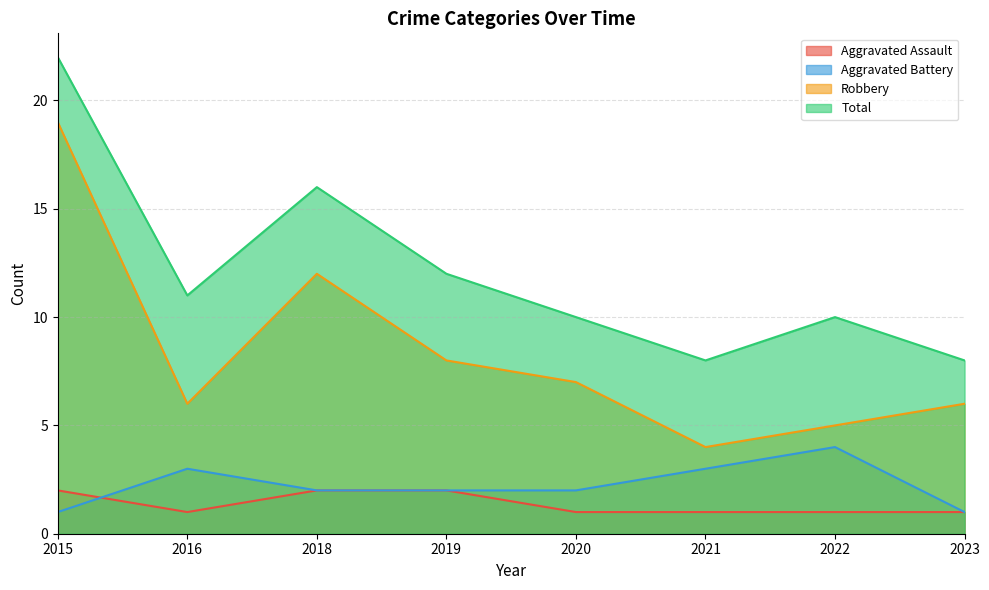

Rank the series at 2023 from highest to lowest value.

Total, Robbery, Aggravated Assault, Aggravated Battery